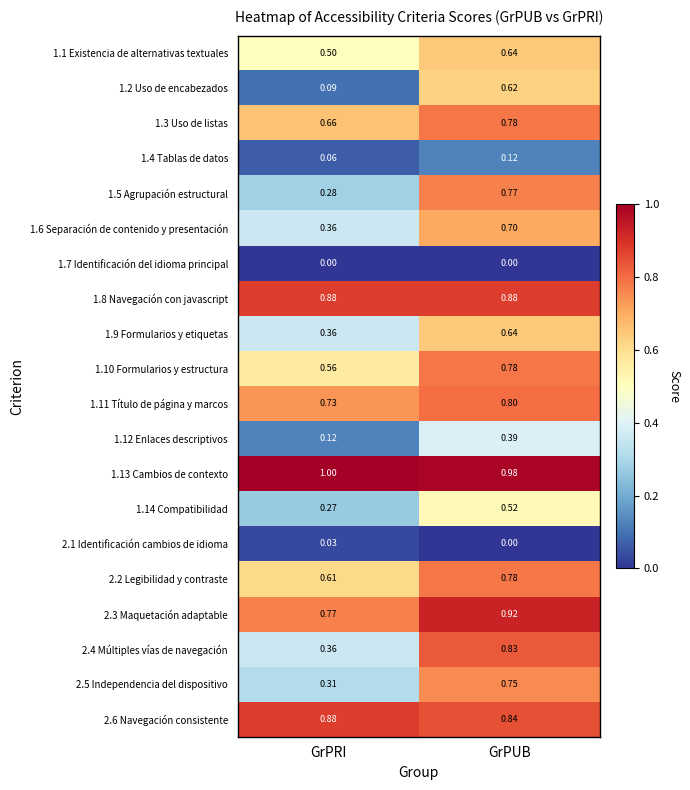

List the labels in order of 1.5 Agrupación estructural value, smallest first.

GrPRI, GrPUB